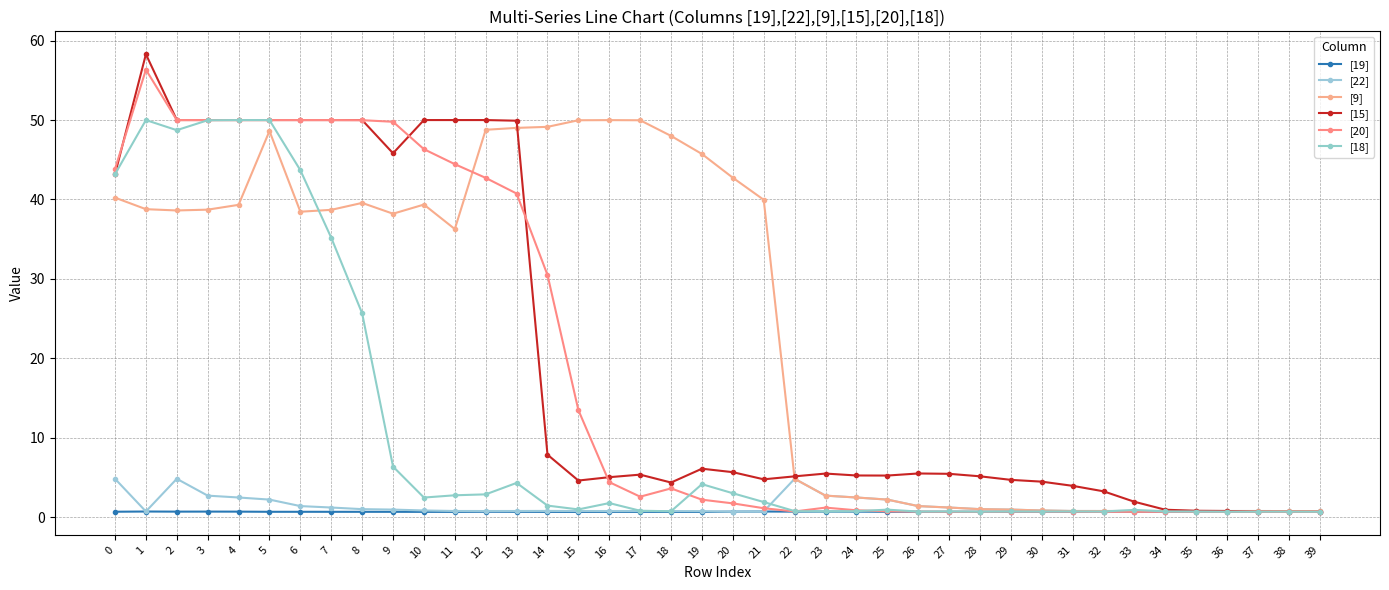

Is this an area chart (filled region under the line)?

No